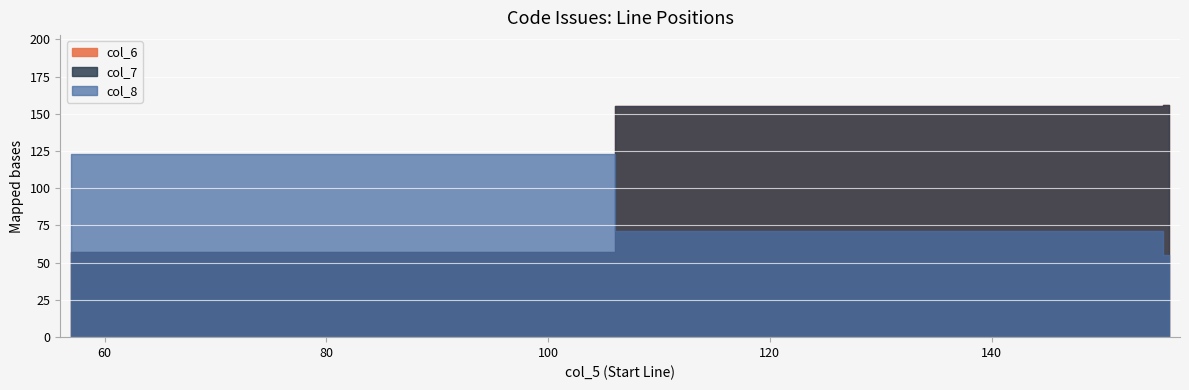

What are all the series names shown in the legend?

col_7, col_8, col_6